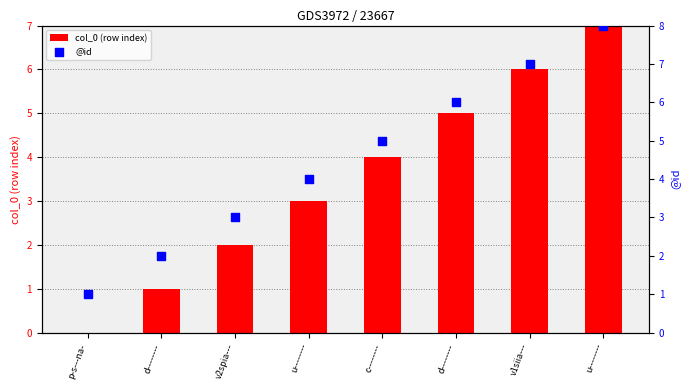

Which series has the largest total across all categories?

@id